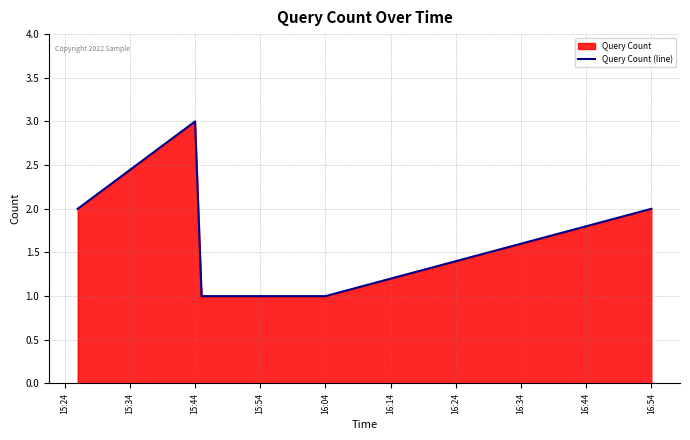

Which label corresponds to the largest value in the chart?

15:44